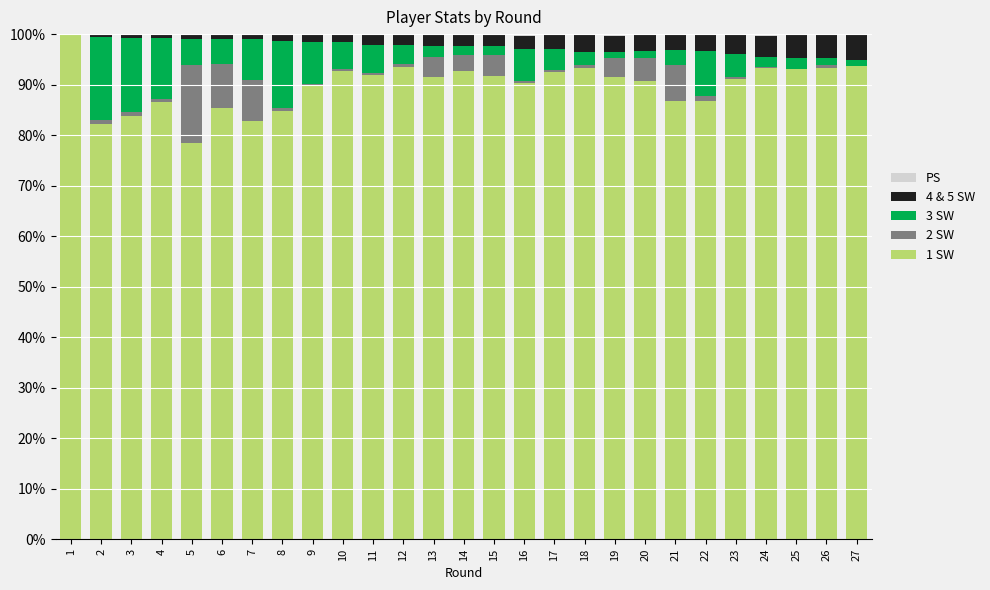

The value of 1 SW at 12 is 41.3. True or false?

False